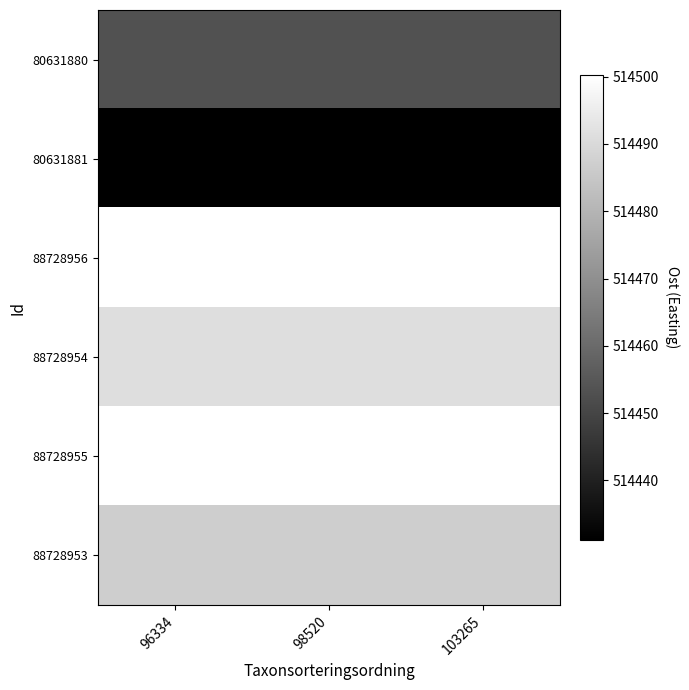

Reading left to right, list all the values displayed in this chart.

80631880: 96334=514453.2	98520=514453.2	103265=514453.2
80631881: 96334=514431.2	98520=514431.2	103265=514431.2
88728956: 96334=514500.2	98520=514500.2	103265=514500.2
88728954: 96334=514491.1	98520=514491.1	103265=514491.1
88728955: 96334=514500.2	98520=514500.2	103265=514500.2
88728953: 96334=514486.8	98520=514486.8	103265=514486.8